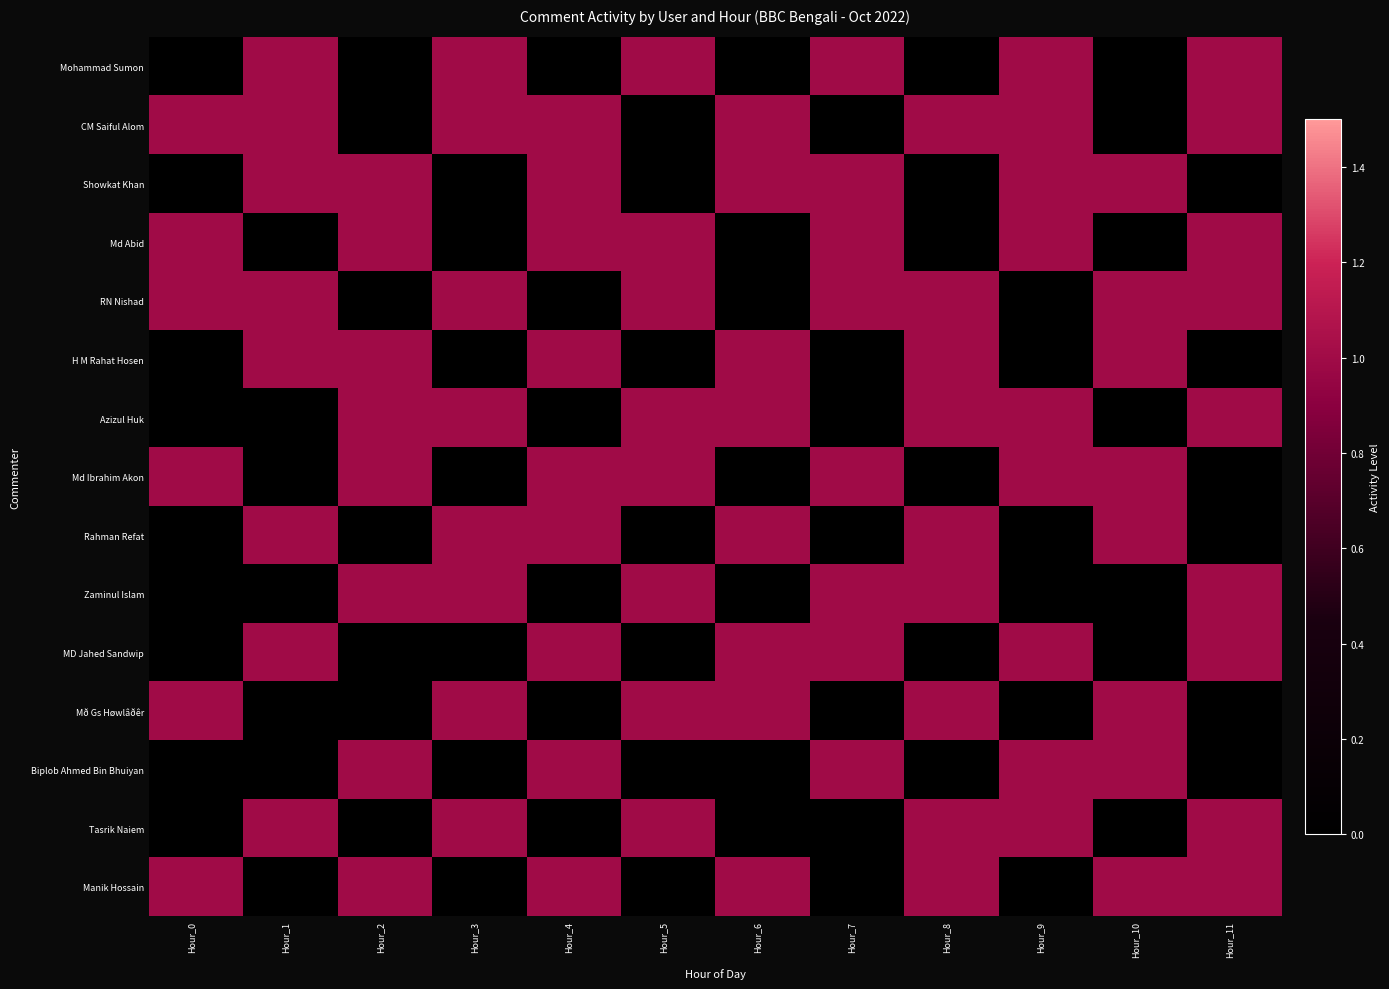

Reading left to right, list all the values displayed in this chart.

Mohammad Sumon: Hour_0=0	Hour_1=1	Hour_2=0	Hour_3=1	Hour_4=0	Hour_5=1	Hour_6=0	Hour_7=1	Hour_8=0	Hour_9=1	Hour_10=0	Hour_11=1
CM Saiful Alom: Hour_0=1	Hour_1=1	Hour_2=0	Hour_3=1	Hour_4=1	Hour_5=0	Hour_6=1	Hour_7=0	Hour_8=1	Hour_9=1	Hour_10=0	Hour_11=1
Showkat Khan: Hour_0=0	Hour_1=1	Hour_2=1	Hour_3=0	Hour_4=1	Hour_5=0	Hour_6=1	Hour_7=1	Hour_8=0	Hour_9=1	Hour_10=1	Hour_11=0
Md Abid: Hour_0=1	Hour_1=0	Hour_2=1	Hour_3=0	Hour_4=1	Hour_5=1	Hour_6=0	Hour_7=1	Hour_8=0	Hour_9=1	Hour_10=0	Hour_11=1
RN Nishad: Hour_0=1	Hour_1=1	Hour_2=0	Hour_3=1	Hour_4=0	Hour_5=1	Hour_6=0	Hour_7=1	Hour_8=1	Hour_9=0	Hour_10=1	Hour_11=1
H M Rahat Hosen: Hour_0=0	Hour_1=1	Hour_2=1	Hour_3=0	Hour_4=1	Hour_5=0	Hour_6=1	Hour_7=0	Hour_8=1	Hour_9=0	Hour_10=1	Hour_11=0
Azizul Huk: Hour_0=0	Hour_1=0	Hour_2=1	Hour_3=1	Hour_4=0	Hour_5=1	Hour_6=1	Hour_7=0	Hour_8=1	Hour_9=1	Hour_10=0	Hour_11=1
Md Ibrahim Akon: Hour_0=1	Hour_1=0	Hour_2=1	Hour_3=0	Hour_4=1	Hour_5=1	Hour_6=0	Hour_7=1	Hour_8=0	Hour_9=1	Hour_10=1	Hour_11=0
Rahman Refat: Hour_0=0	Hour_1=1	Hour_2=0	Hour_3=1	Hour_4=1	Hour_5=0	Hour_6=1	Hour_7=0	Hour_8=1	Hour_9=0	Hour_10=1	Hour_11=0
Zaminul Islam: Hour_0=0	Hour_1=0	Hour_2=1	Hour_3=1	Hour_4=0	Hour_5=1	Hour_6=0	Hour_7=1	Hour_8=1	Hour_9=0	Hour_10=0	Hour_11=1
MD Jahed Sandwip: Hour_0=0	Hour_1=1	Hour_2=0	Hour_3=0	Hour_4=1	Hour_5=0	Hour_6=1	Hour_7=1	Hour_8=0	Hour_9=1	Hour_10=0	Hour_11=1
Mð Gs Høwlâðêr: Hour_0=1	Hour_1=0	Hour_2=0	Hour_3=1	Hour_4=0	Hour_5=1	Hour_6=1	Hour_7=0	Hour_8=1	Hour_9=0	Hour_10=1	Hour_11=0
Biplob Ahmed Bin Bhuiyan: Hour_0=0	Hour_1=0	Hour_2=1	Hour_3=0	Hour_4=1	Hour_5=0	Hour_6=0	Hour_7=1	Hour_8=0	Hour_9=1	Hour_10=1	Hour_11=0
Tasrik Naiem: Hour_0=0	Hour_1=1	Hour_2=0	Hour_3=1	Hour_4=0	Hour_5=1	Hour_6=0	Hour_7=0	Hour_8=1	Hour_9=1	Hour_10=0	Hour_11=1
Manik Hossain: Hour_0=1	Hour_1=0	Hour_2=1	Hour_3=0	Hour_4=1	Hour_5=0	Hour_6=1	Hour_7=0	Hour_8=1	Hour_9=0	Hour_10=1	Hour_11=1